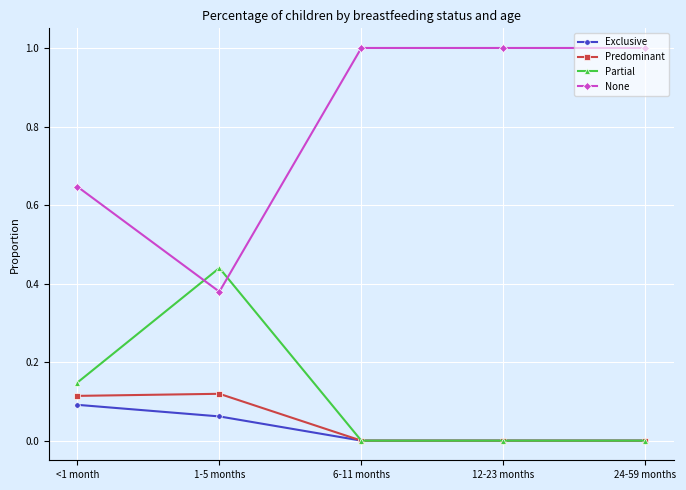

What is the greatest value displayed?

1.0